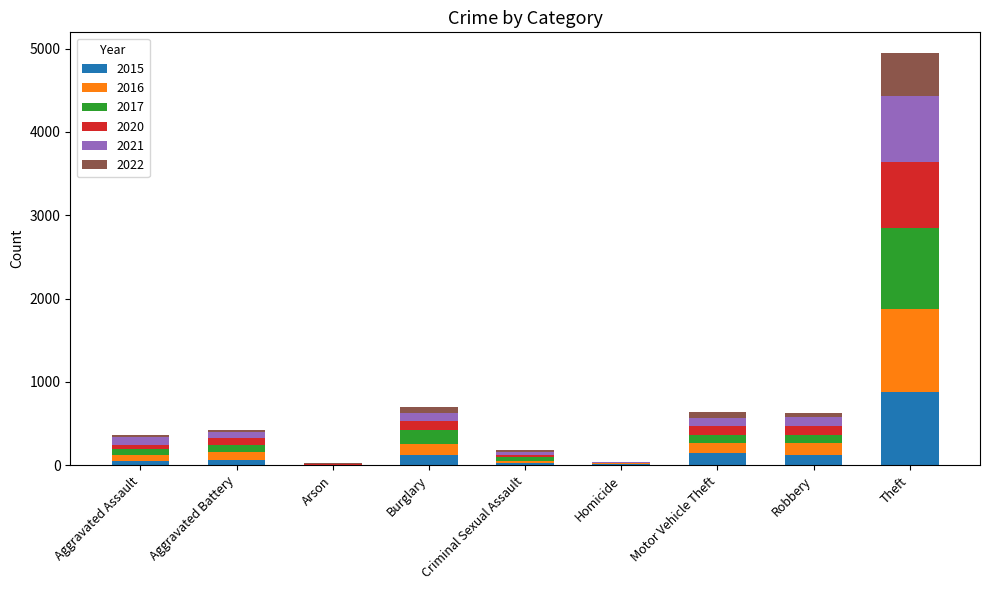

What is the total value across all series at Theft?

4948